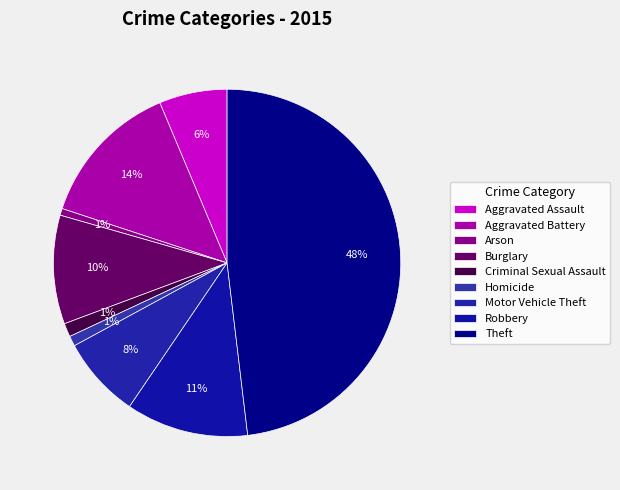

Count the number of slices in the pie.

9